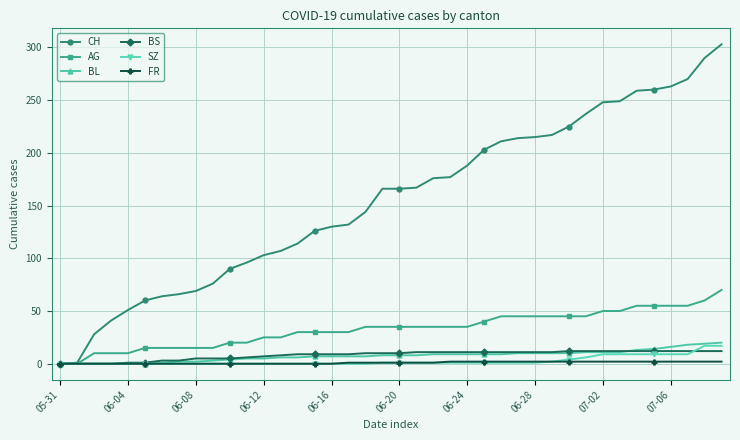

How many lines are shown in the chart?

6